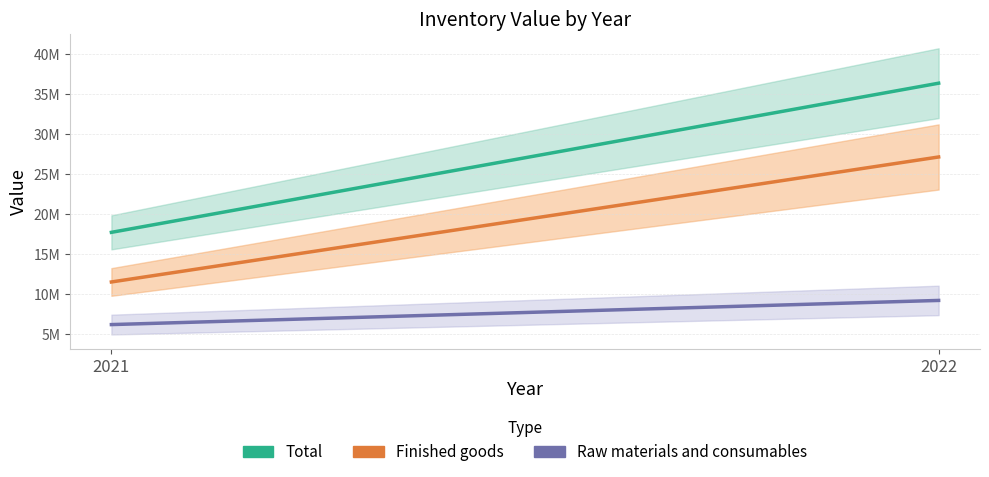

Reading left to right, extract all data points from this chart.

Raw materials and consumables: 2021=6202923	2022=9222613
Finished goods: 2021=11529807	2022=27153996
Total: 2021=17732730	2022=36376609